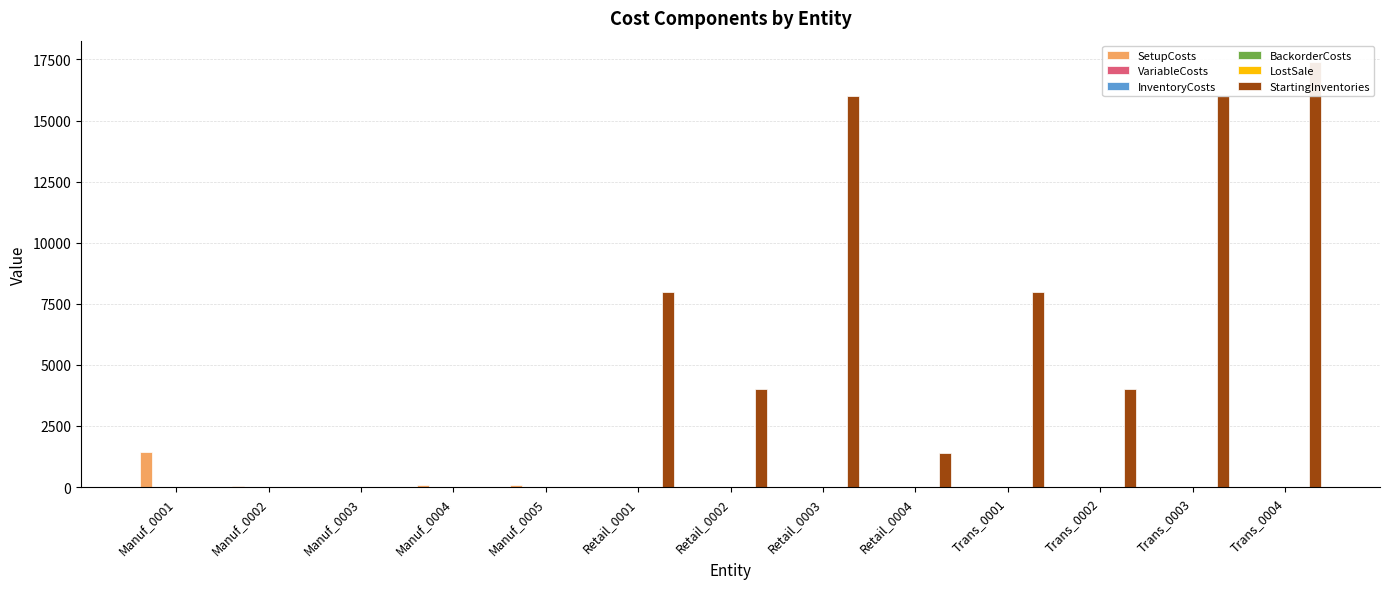

At which label is InventoryCosts closest to 0?

Manuf_0001